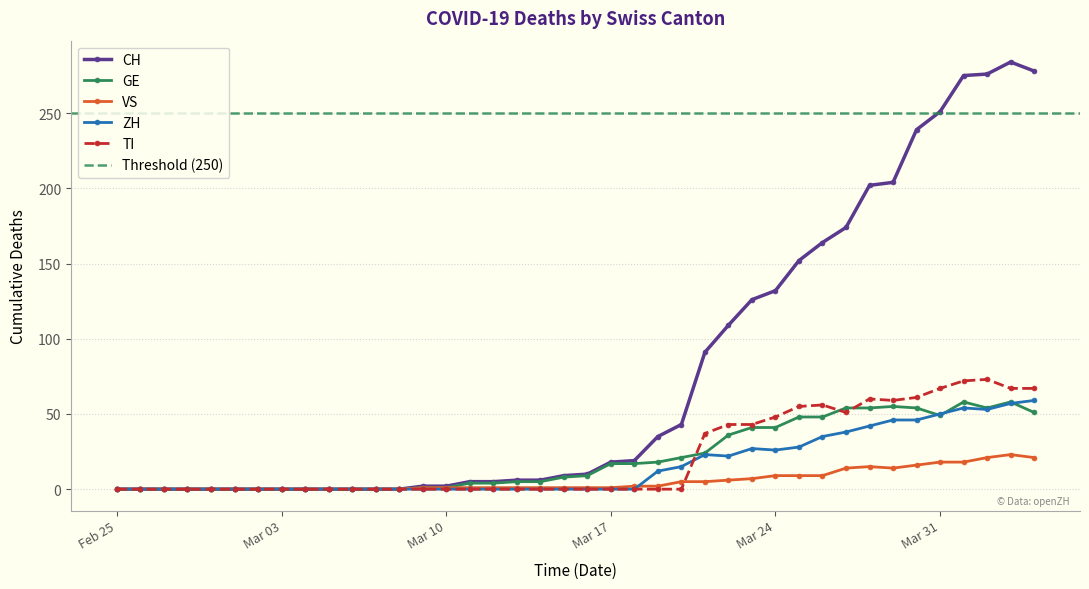

How many lines are shown in the chart?

5